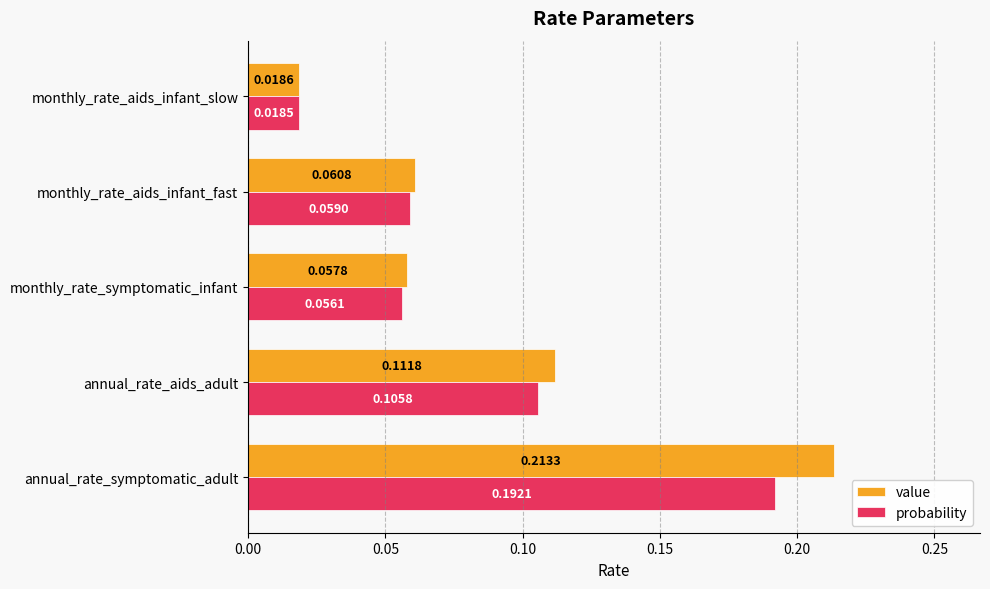

Rank the series by their maximum value, from highest to lowest.

value, probability